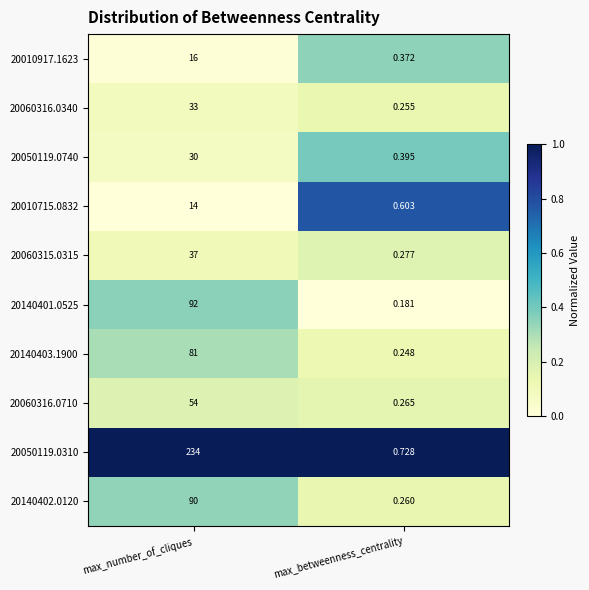

Is the value of 20010917.1623 at max_number_of_cliques greater than the value of 20050119.0740 at max_number_of_cliques?

No